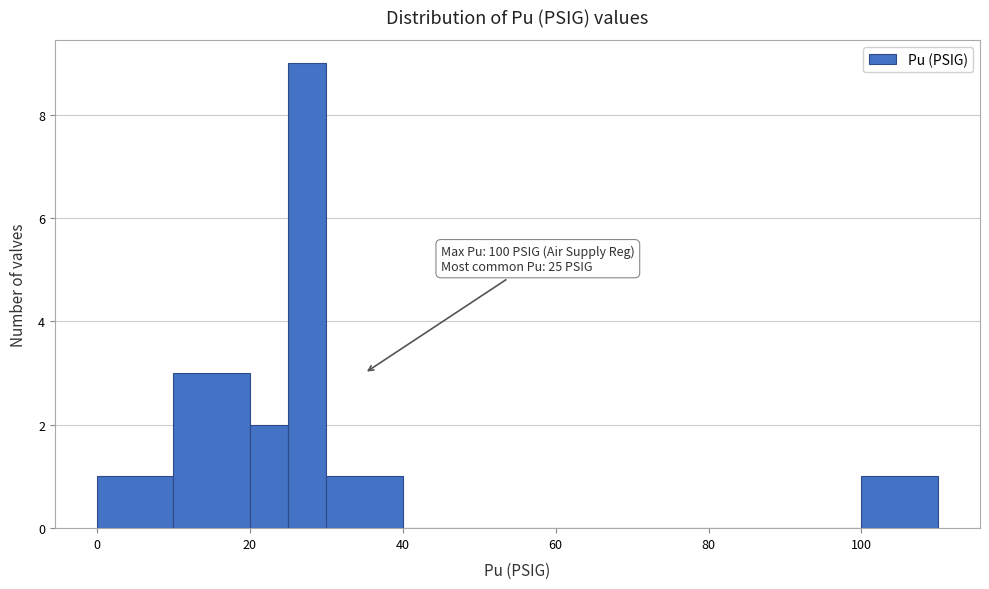

Read against the x-axis, roughly where is the centre of the tallest bar?

28